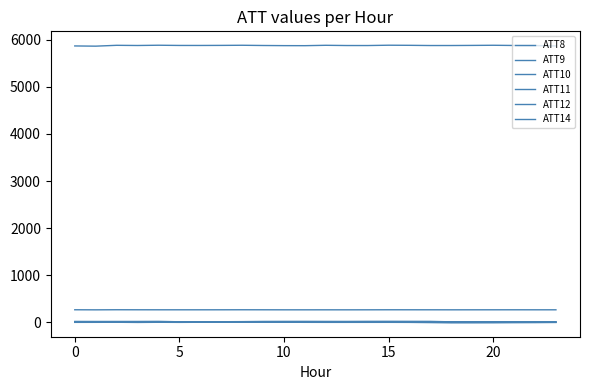

Is this an area chart (filled region under the line)?

No